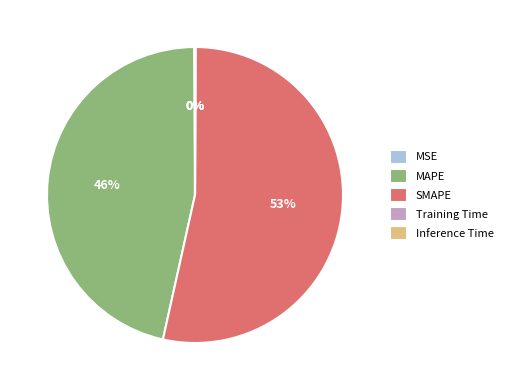

Which category accounts for the majority?

SMAPE